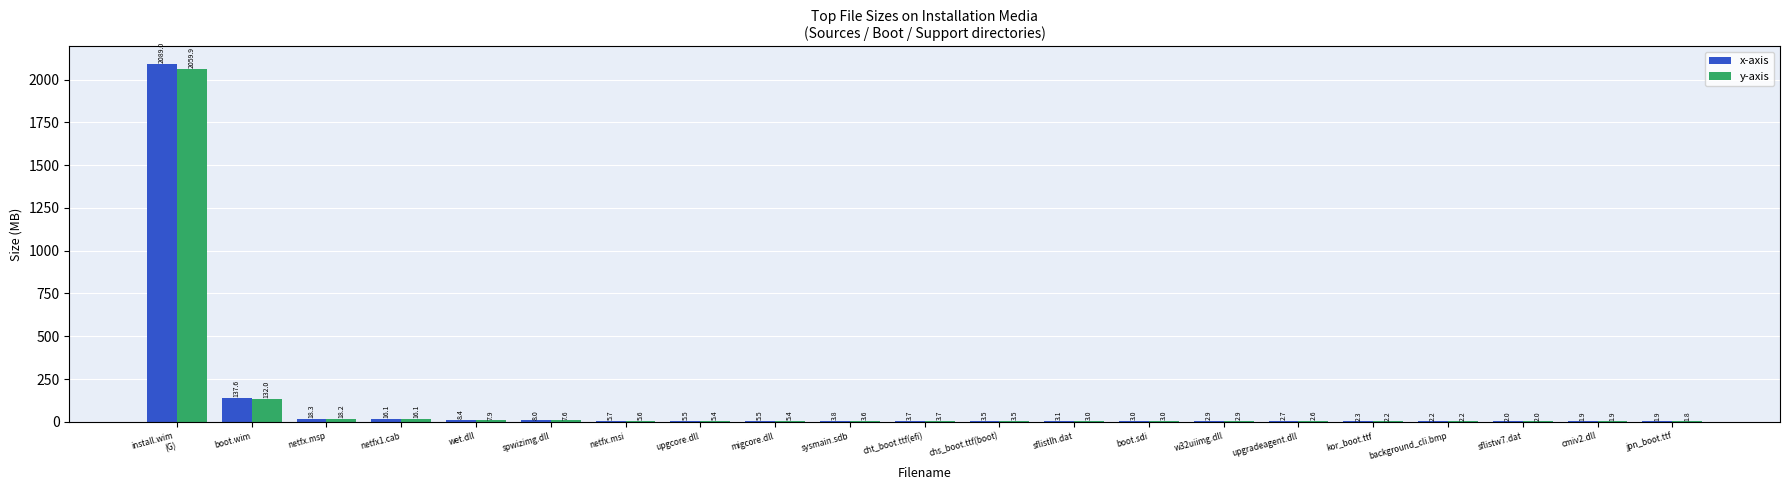

What are all the series names shown in the legend?

x-axis, y-axis